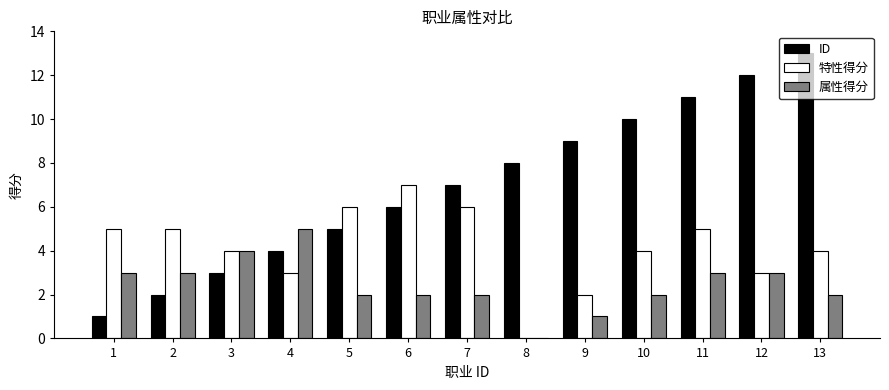

Is the value of 特性得分 at 8 greater than the value of 属性得分 at 1?

No